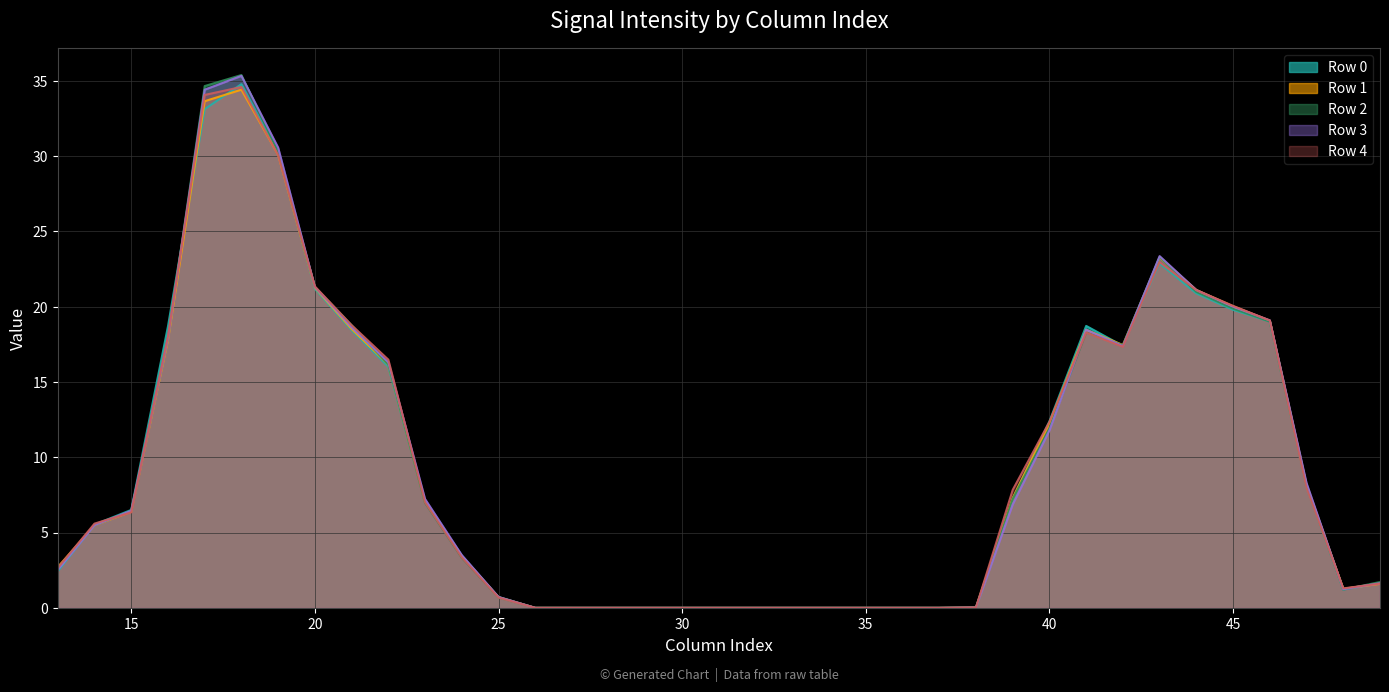

Which series ends up on top after the final intersection of Row 3 and Row 1?

Row 3